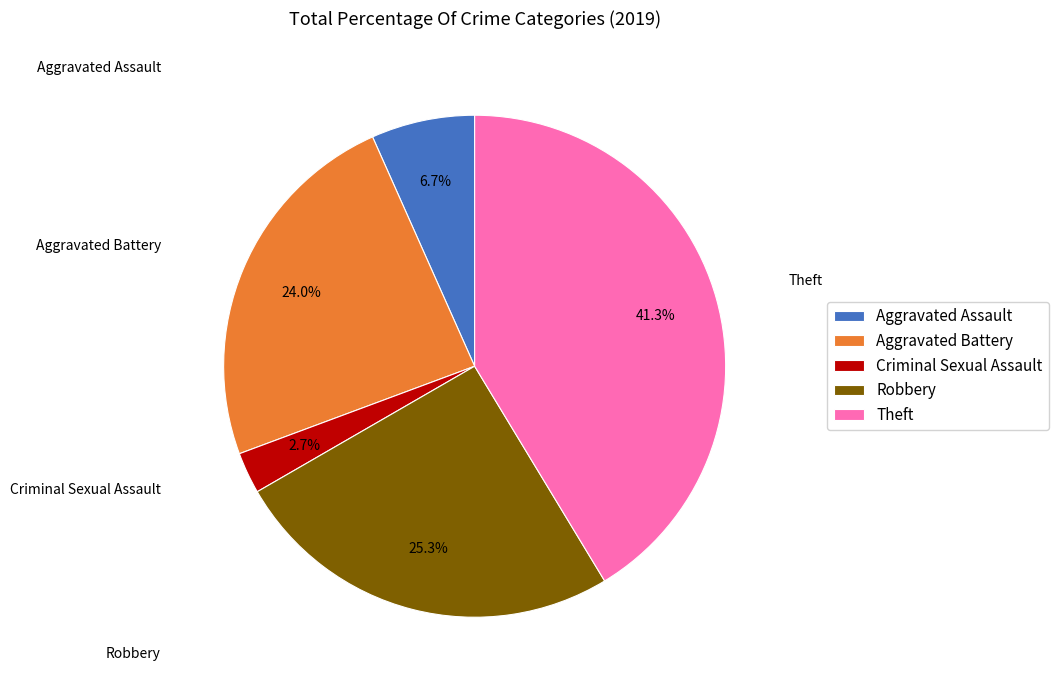

To the nearest percent, what portion does Criminal Sexual Assault represent?

3%